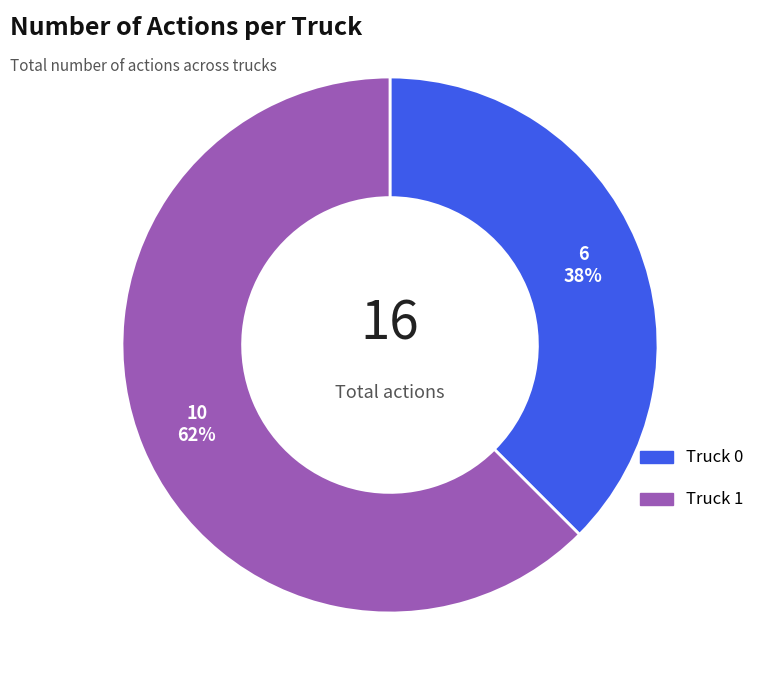

Which slice represents more than half of the pie?

Truck 1